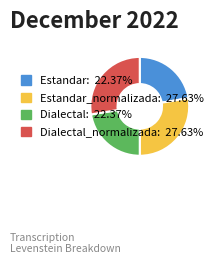

Is there a majority slice in this chart?

No